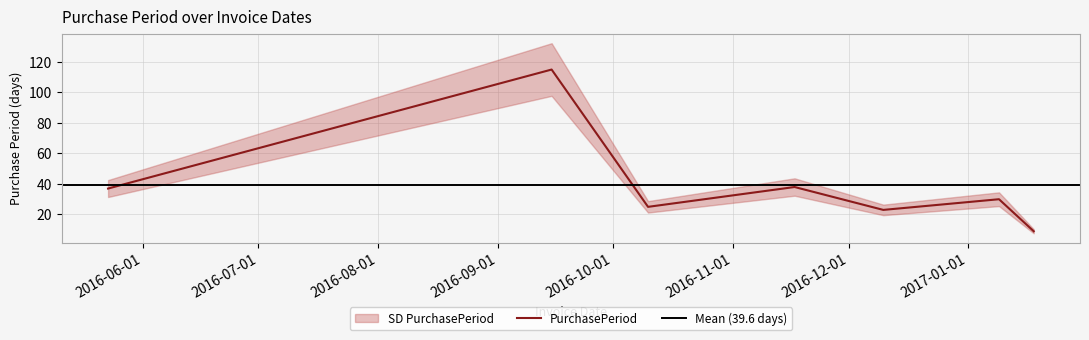

What is the approximate value at 2016-11-17, to the nearest 50?

50